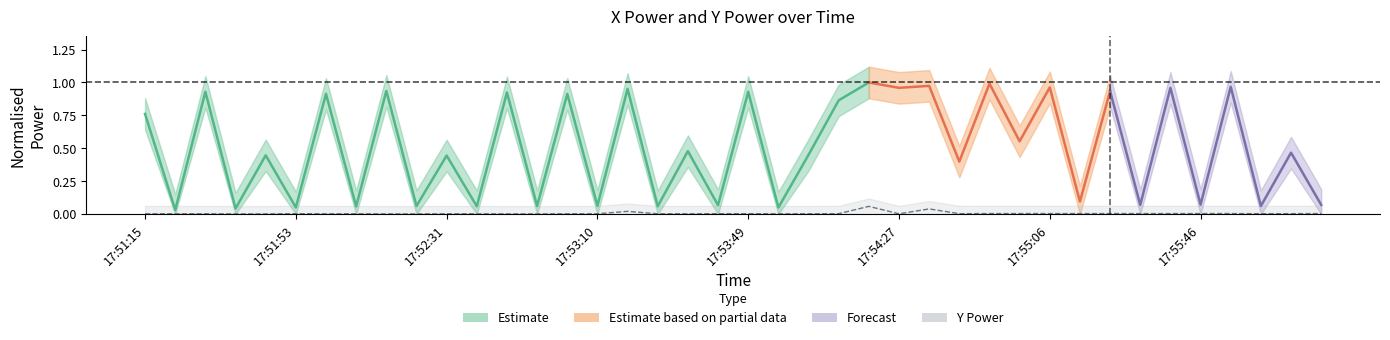

Rank the categories by value from lowest to highest.

17:51:38, 17:51:45, 17:52:17, 17:52:24, 17:52:47, 17:52:55, 17:51:15, 17:51:23, 17:51:30, 17:52:01, 17:52:09, 17:52:31, 17:52:39, 17:53:02, 17:53:10, 17:53:26, 17:53:33, 17:53:56, 17:54:04, 17:54:27, 17:51:53, 17:53:41, 17:53:49, 17:54:11, 17:54:43, 17:56:02, 17:56:10, 17:54:51, 17:54:59, 17:55:06, 17:55:14, 17:55:22, 17:55:31, 17:55:38, 17:55:46, 17:55:54, 17:56:18, 17:53:18, 17:54:35, 17:54:19